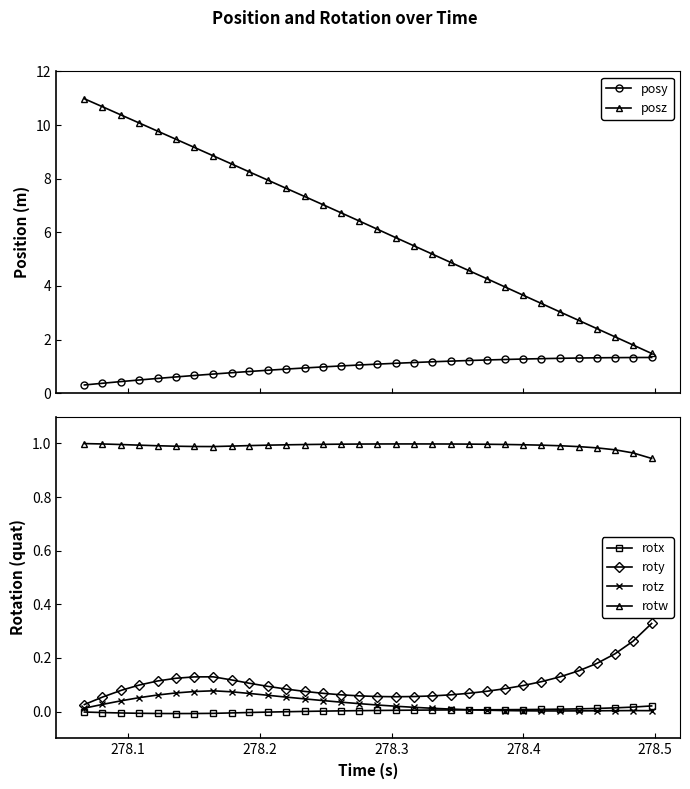

True or false: roty and rotx intersect in this chart.

False